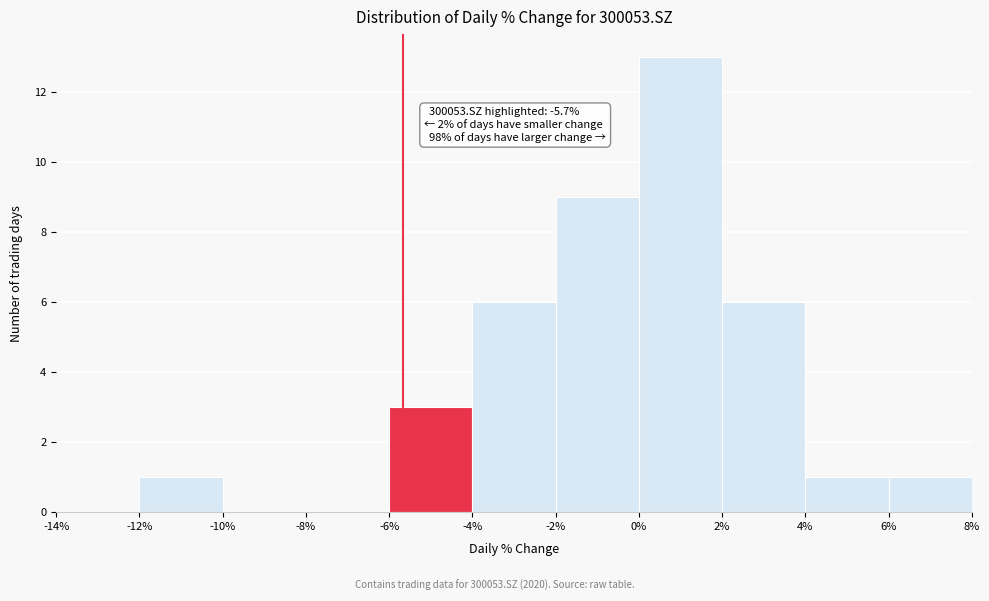

Which range on the x-axis has the tallest bar?

0% to 2%